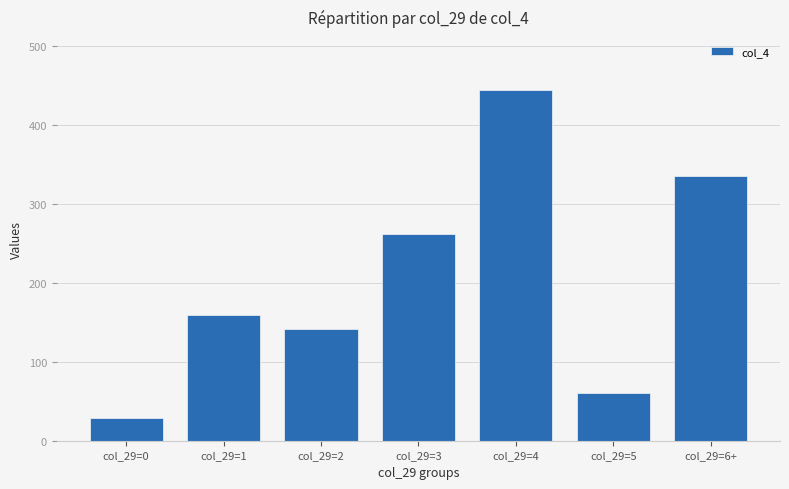

What is the label of the 5th bar from the right?

col_29=2